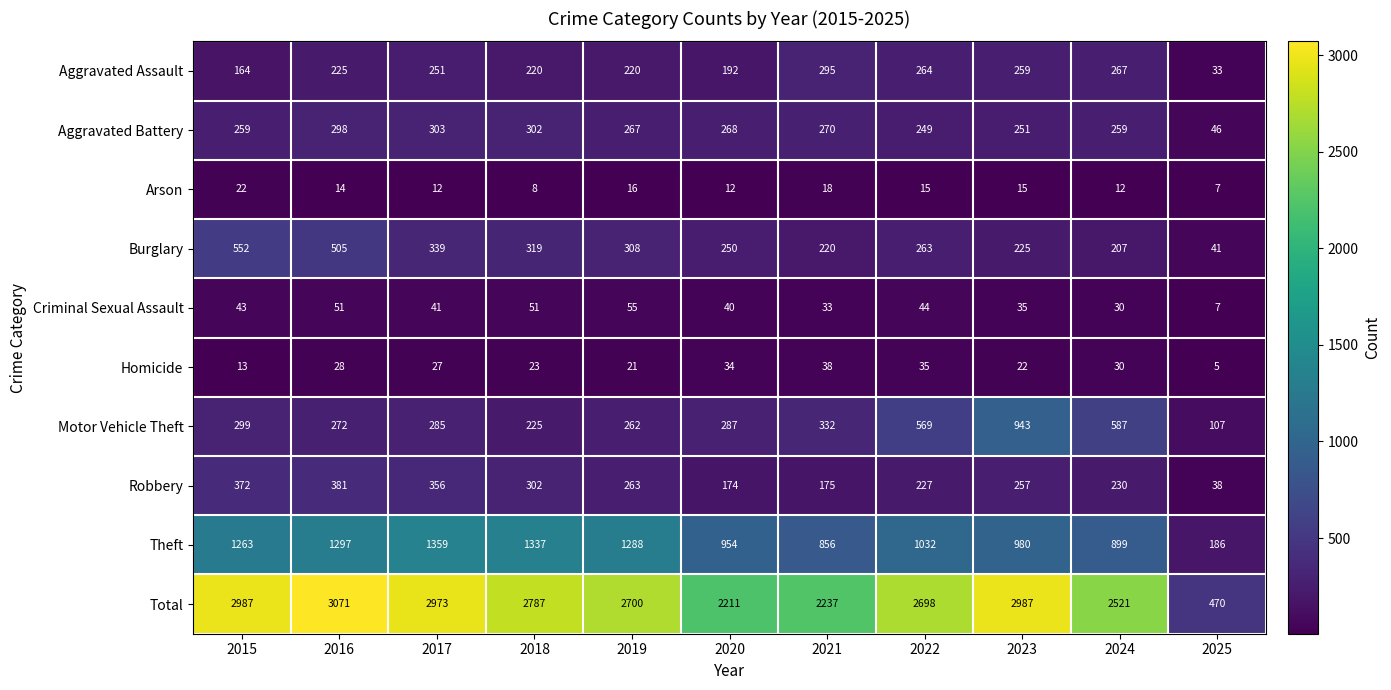

What is the sum of all Aggravated Assault values?

2390